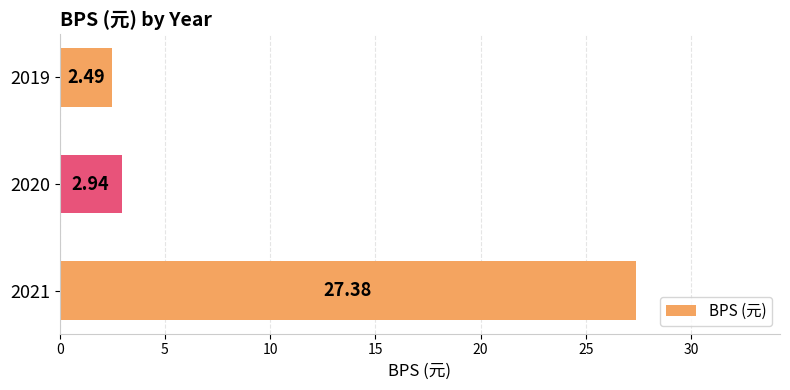

What is the maximum value shown in the chart?

27.4